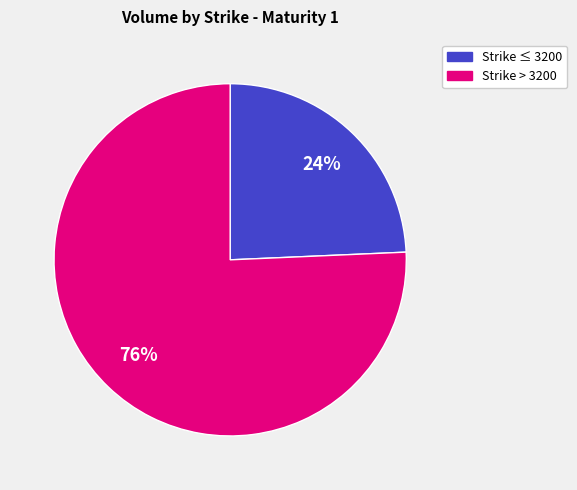

Does any single category account for the majority?

Yes